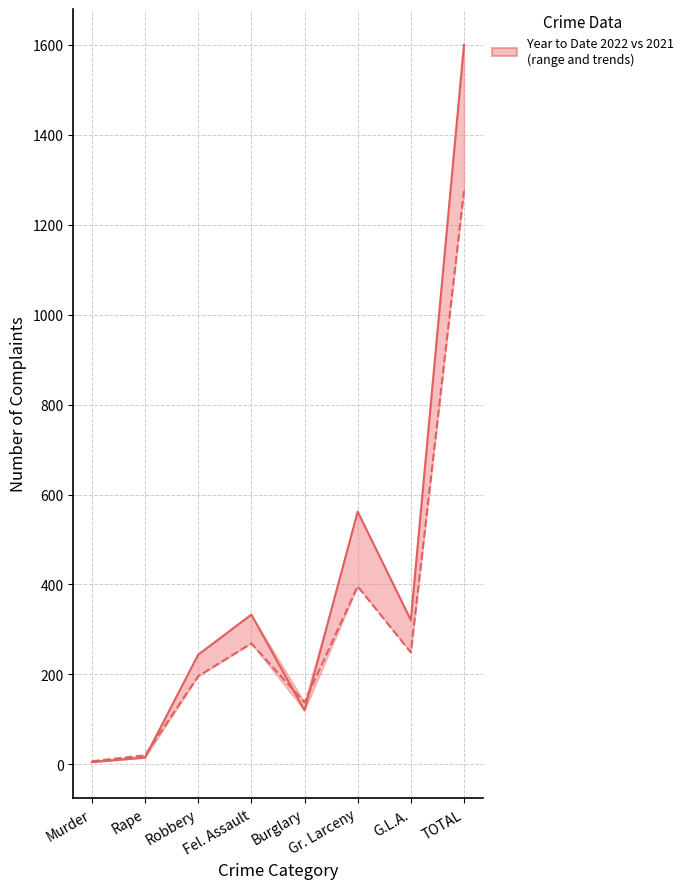

Between which two adjacent categories do Year to Date 2022 and Year to Date 2021 first intersect?

Rape and Robbery